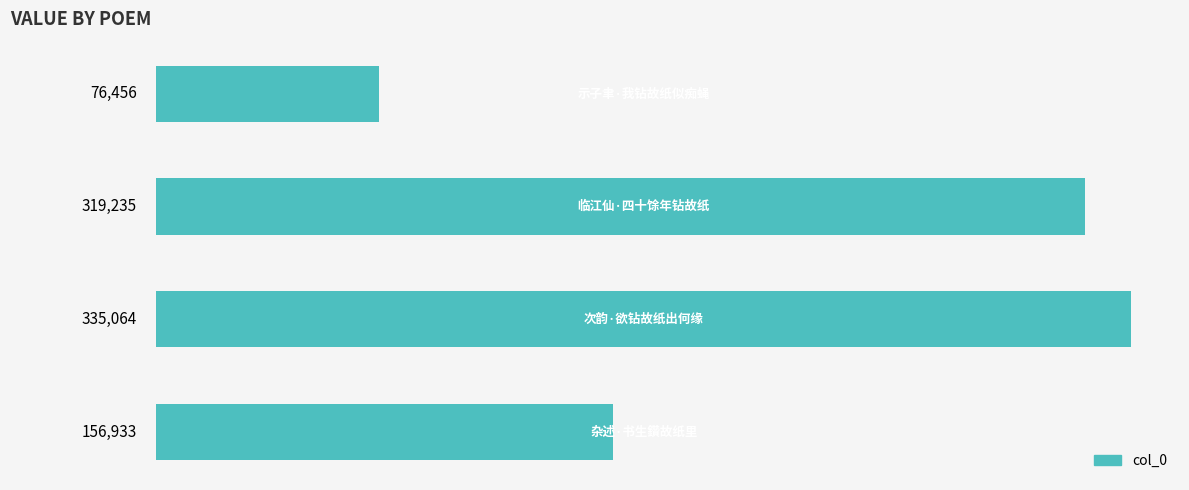

What is the value of the 1st bar from the top?

76456